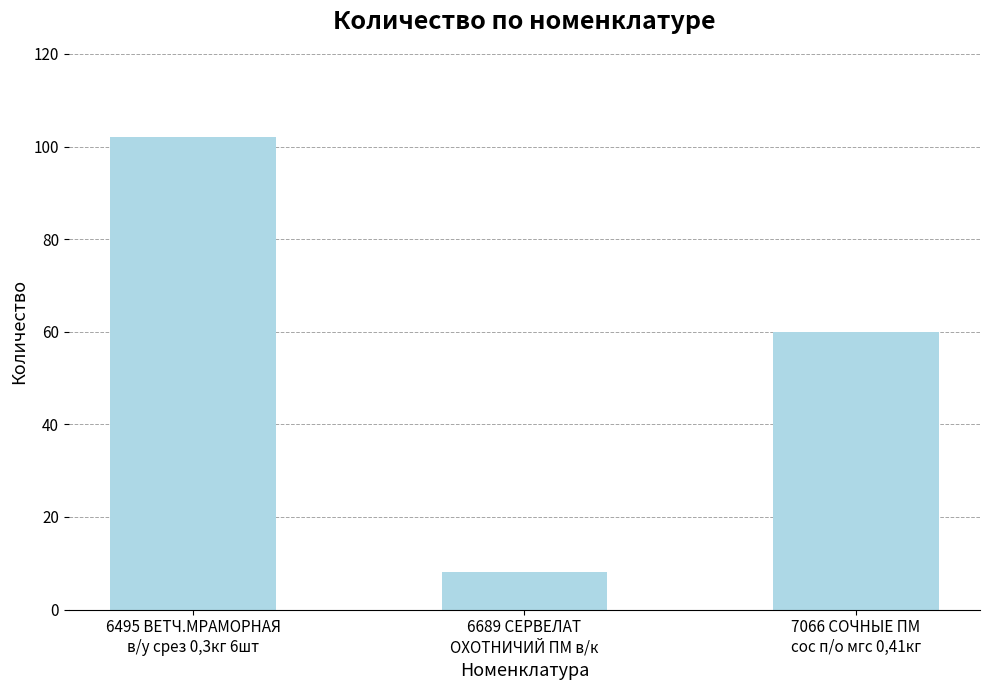

At which category does the chart reach its peak across all series?

6495 ВЕТЧ.МРАМОРНАЯ
в/у срез 0,3кг 6шт